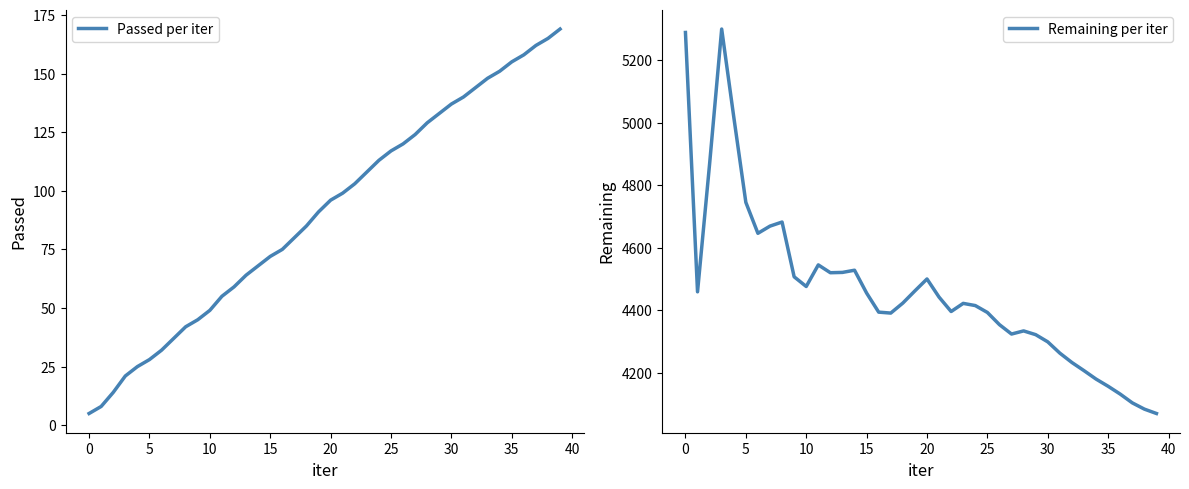

How many data points in Remaining per iter are less than 4423?

20